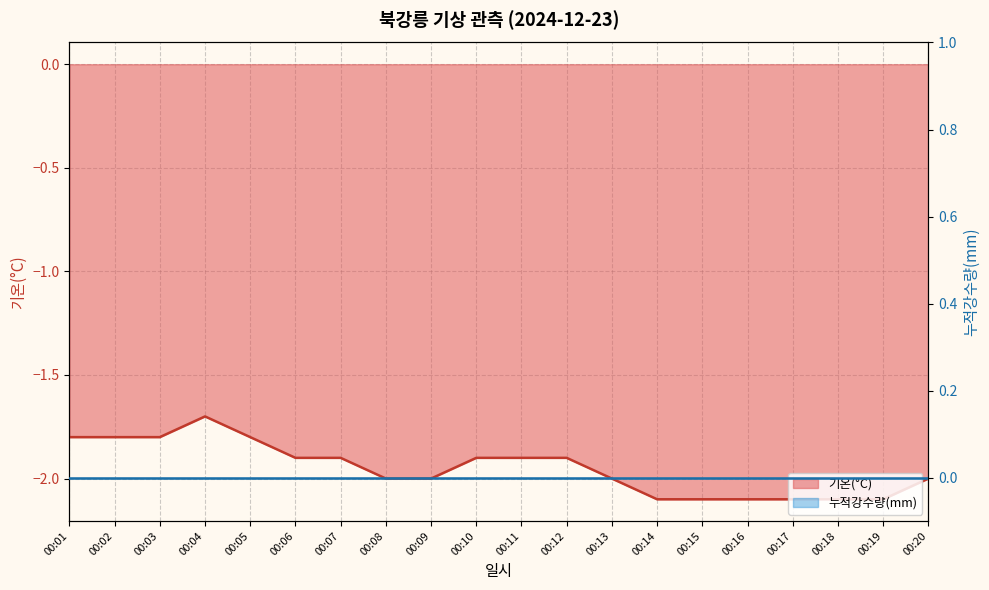

Which category has the lowest value across all series?

00:14